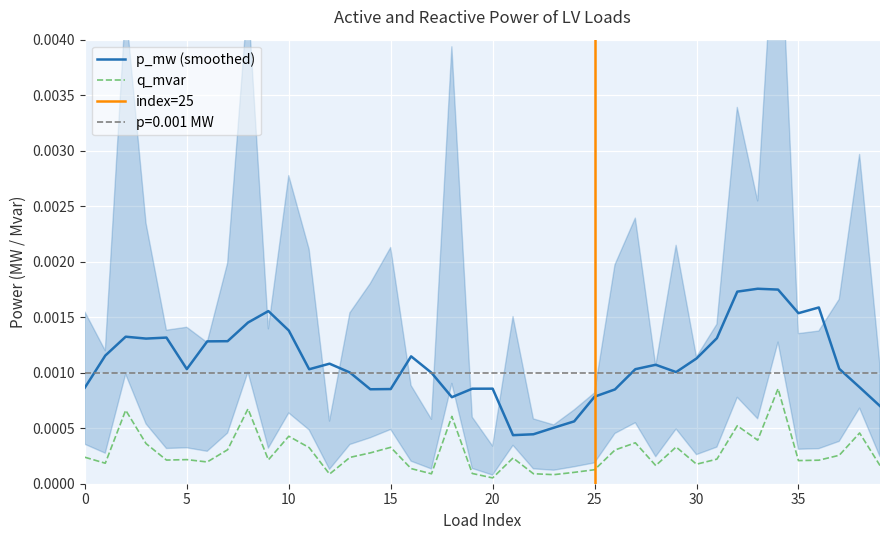

Where is the first local maximum?

2